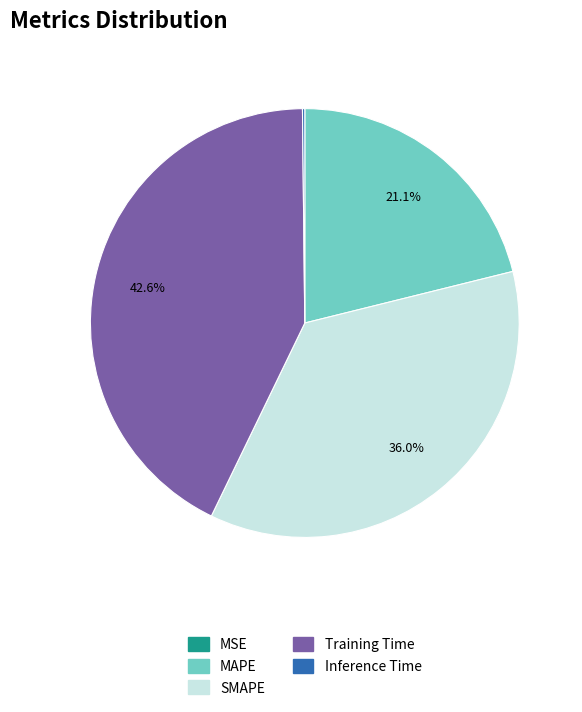

How much of the chart is everything except MAPE?

78.9%